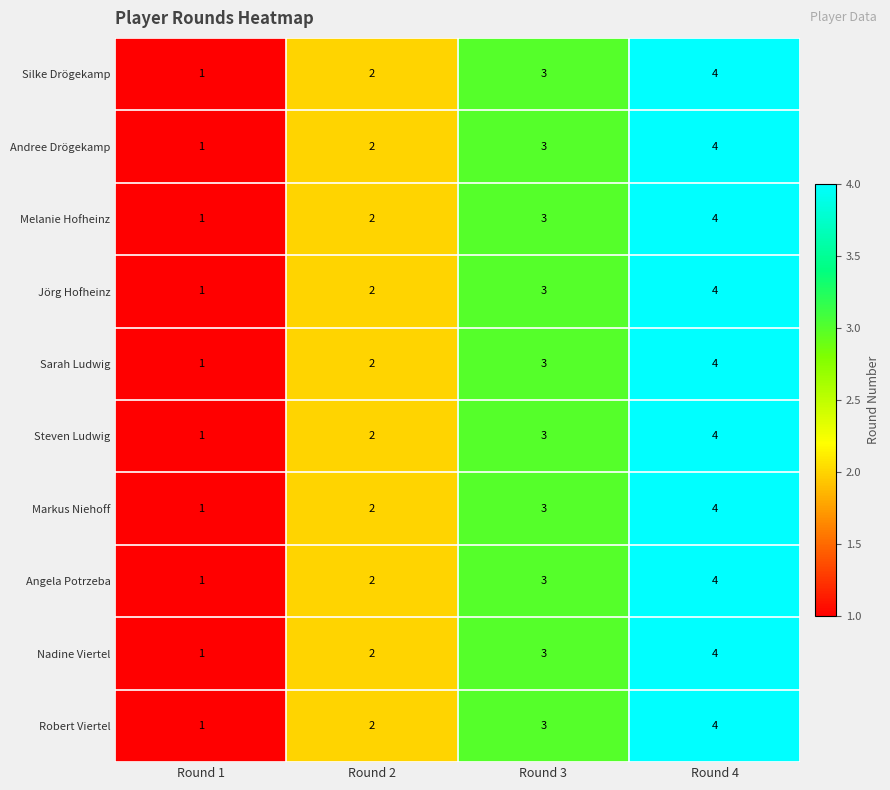

What is the sum of the Angela Potrzeba values at Round 4 and Round 2?

6